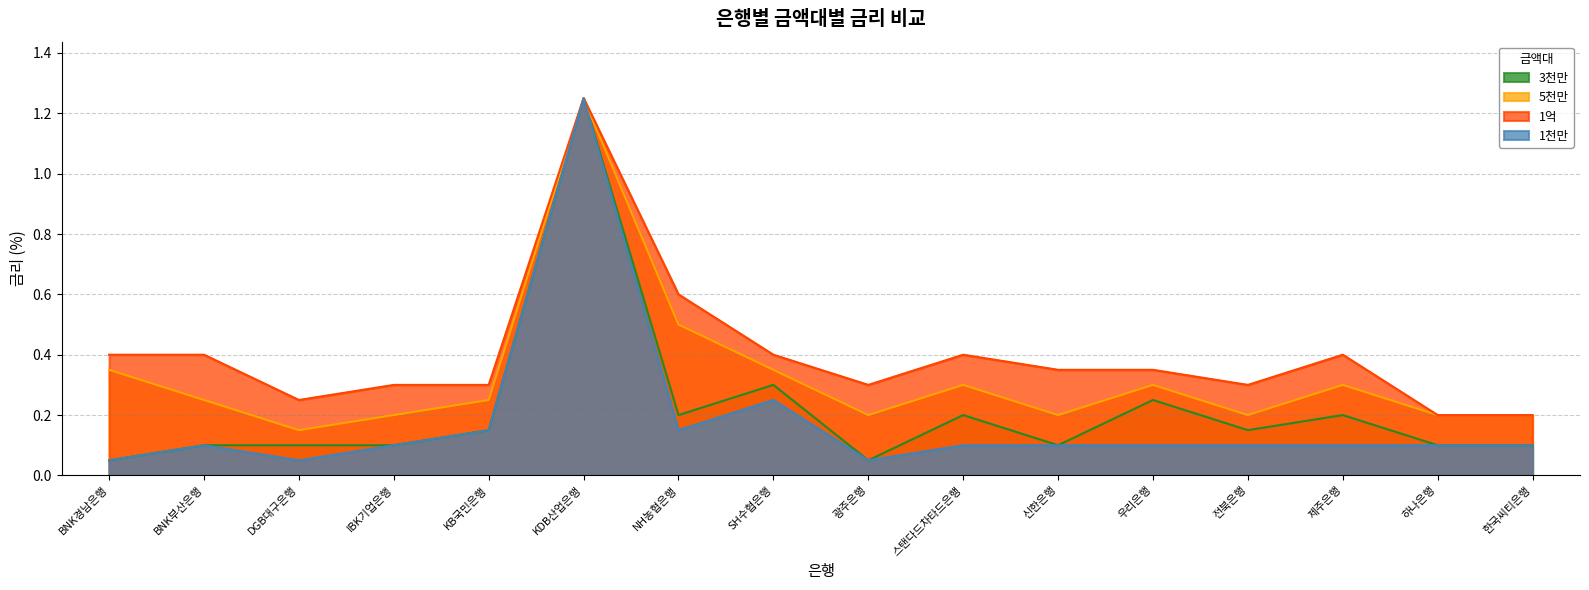

Reading left to right, list all the values displayed in this chart.

3천만: BNK경남은행=0.1	BNK부산은행=0.1	DGB대구은행=0.1	IBK기업은행=0.1	KB국민은행=0.1	KDB산업은행=1.2	NH농협은행=0.2	SH수협은행=0.3	광주은행=0.1	스탠다드차타드은행=0.2	신한은행=0.1	우리은행=0.2	전북은행=0.1	제주은행=0.2	하나은행=0.1	한국씨티은행=0.1
5천만: BNK경남은행=0.3	BNK부산은행=0.2	DGB대구은행=0.1	IBK기업은행=0.2	KB국민은행=0.2	KDB산업은행=1.2	NH농협은행=0.5	SH수협은행=0.3	광주은행=0.2	스탠다드차타드은행=0.3	신한은행=0.2	우리은행=0.3	전북은행=0.2	제주은행=0.3	하나은행=0.2	한국씨티은행=0.2
1억: BNK경남은행=0.4	BNK부산은행=0.4	DGB대구은행=0.2	IBK기업은행=0.3	KB국민은행=0.3	KDB산업은행=1.2	NH농협은행=0.6	SH수협은행=0.4	광주은행=0.3	스탠다드차타드은행=0.4	신한은행=0.3	우리은행=0.3	전북은행=0.3	제주은행=0.4	하나은행=0.2	한국씨티은행=0.2
1천만: BNK경남은행=0.1	BNK부산은행=0.1	DGB대구은행=0.1	IBK기업은행=0.1	KB국민은행=0.1	KDB산업은행=1.2	NH농협은행=0.1	SH수협은행=0.2	광주은행=0.1	스탠다드차타드은행=0.1	신한은행=0.1	우리은행=0.1	전북은행=0.1	제주은행=0.1	하나은행=0.1	한국씨티은행=0.1